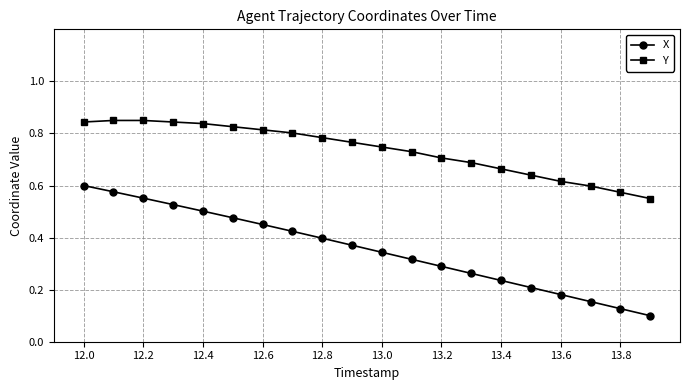

True or false: Y and X cross at least once.

False